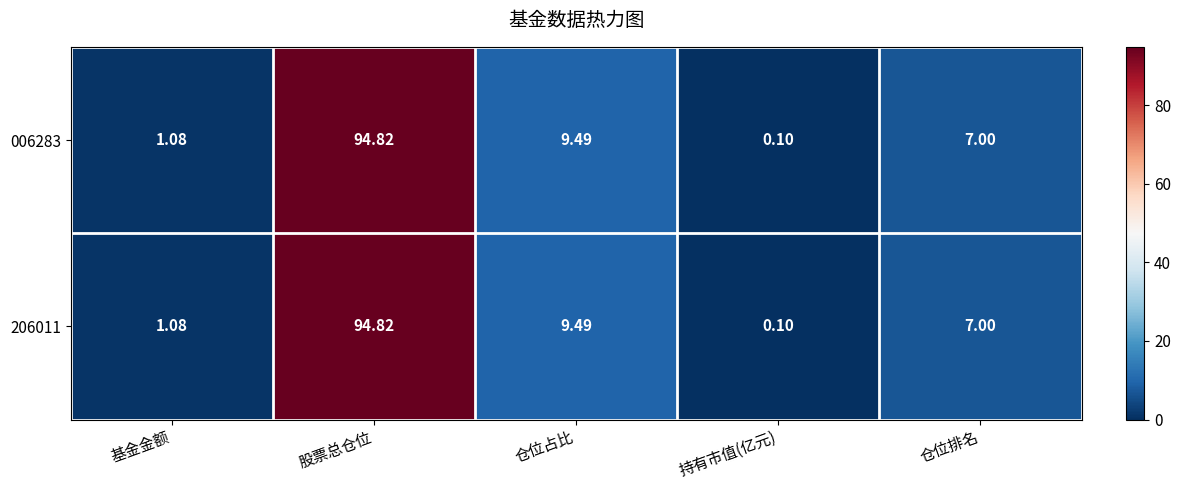

Is the value of 006283 at 基金金额 greater than the value of 206011 at 仓位占比?

No